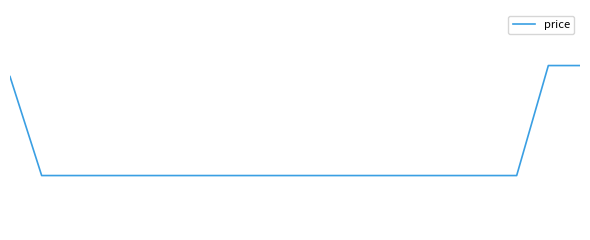

Reading left to right, list all the values displayed in this chart.

0=147.9	1=129.9	2=129.9	3=129.9	4=129.9	5=129.9	6=129.9	7=129.9	8=129.9	9=129.9	10=129.9	11=129.9	12=129.9	13=129.9	14=129.9	15=129.9	16=129.9	17=149.9	18=149.9